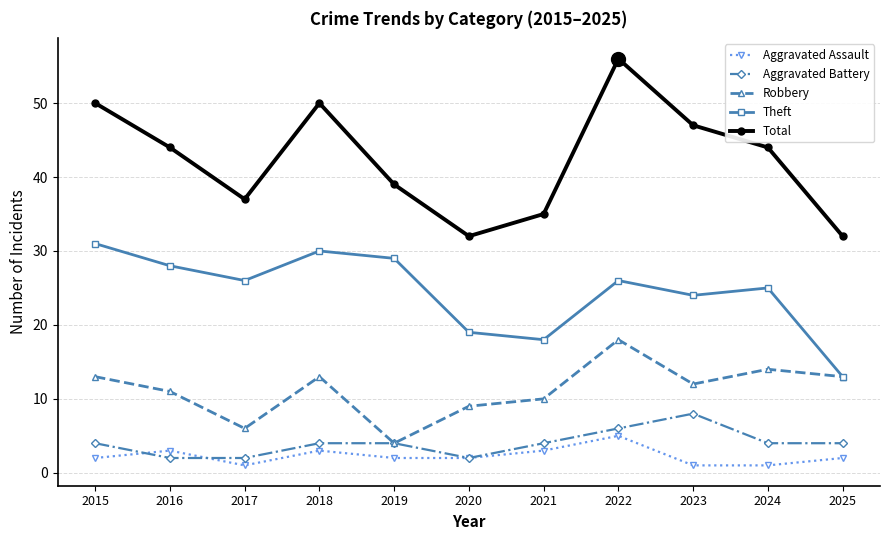

What is the spread (max minus min) of values at 2015?

48